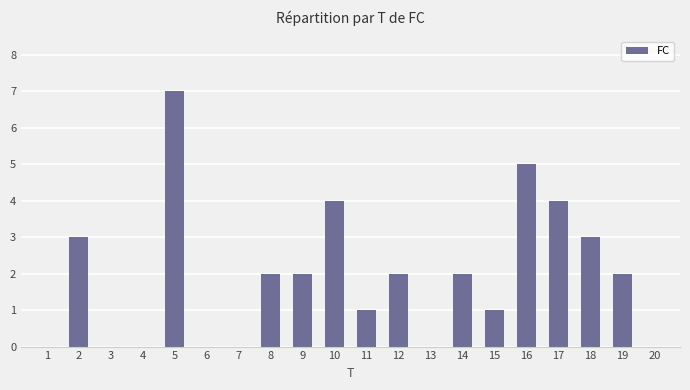

How many categories are shown in the chart?

20